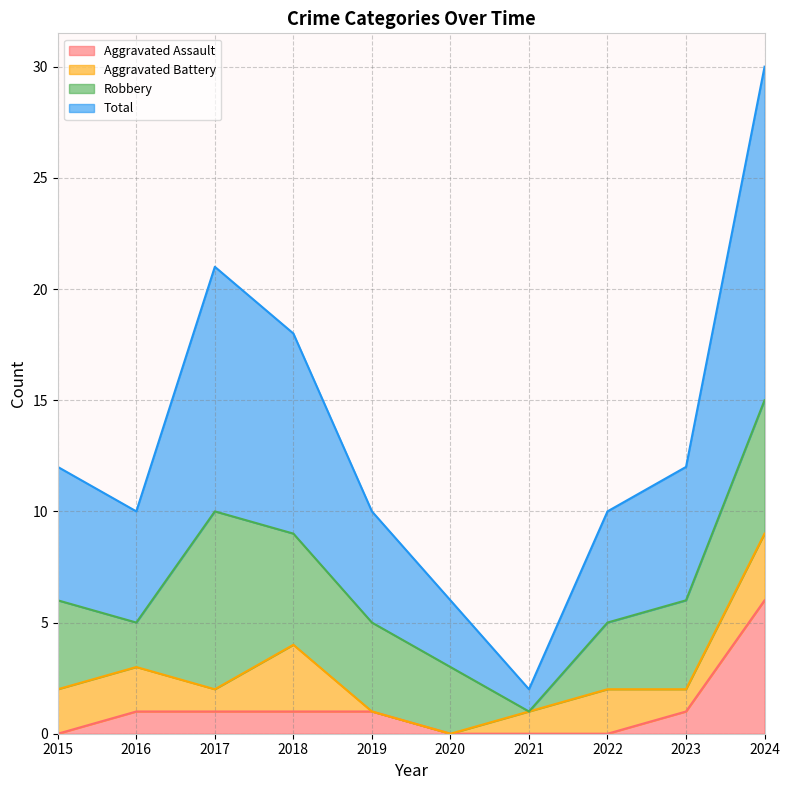

The Aggravated Assault series shows 0 at 2016. True or false?

False